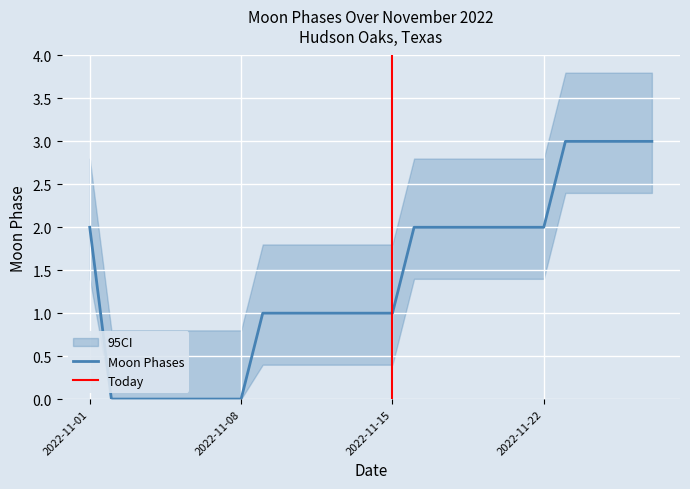

Which label corresponds to the smallest value in the chart?

2022-11-02